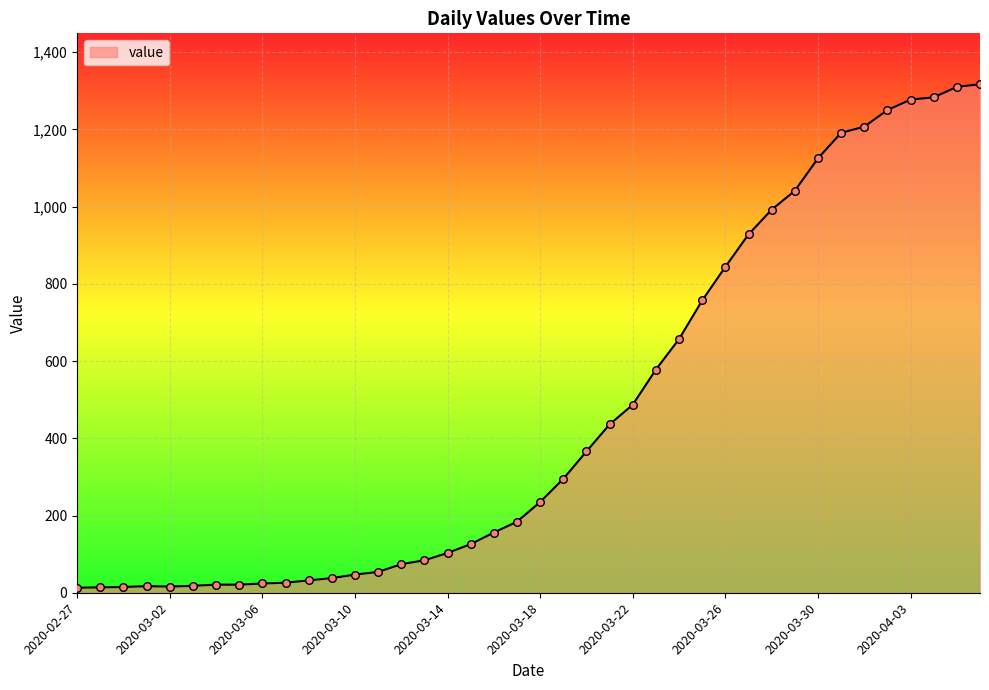

What is the greatest value displayed?

1317